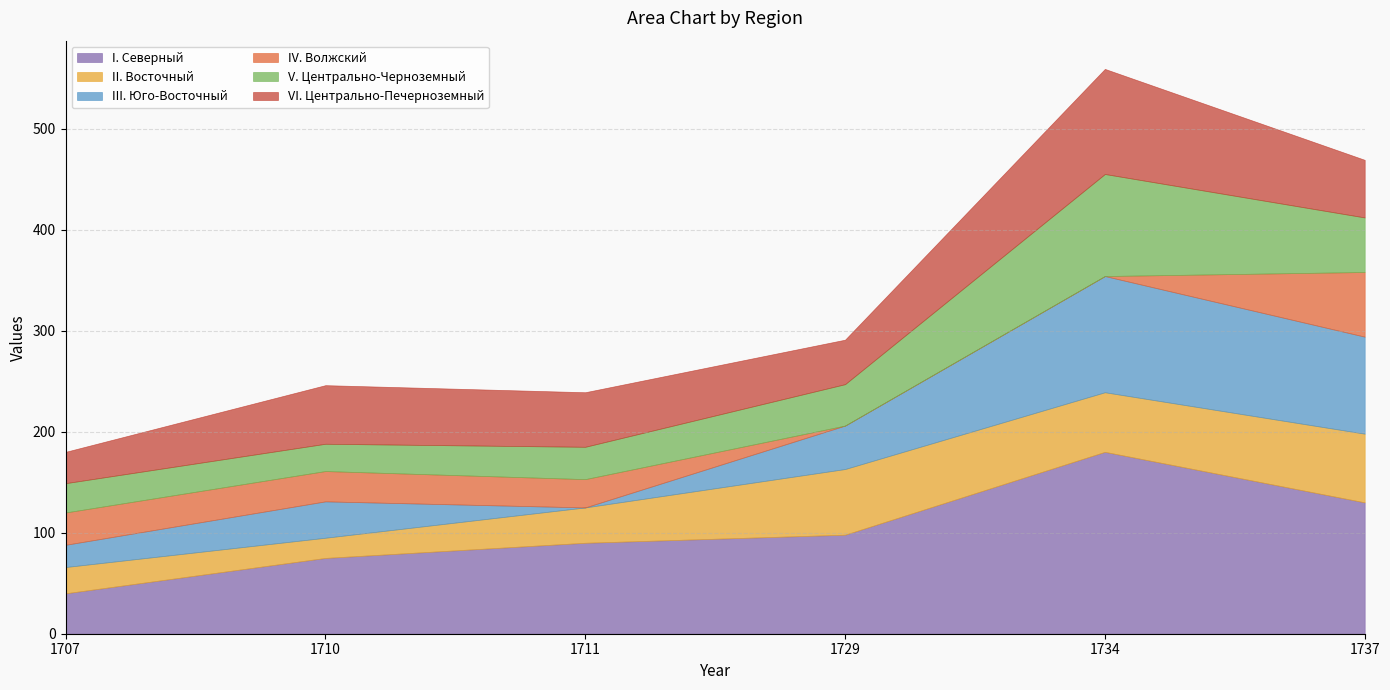

Between 1711 and 1734, which series saw the biggest shift?

III. Юго-Восточный